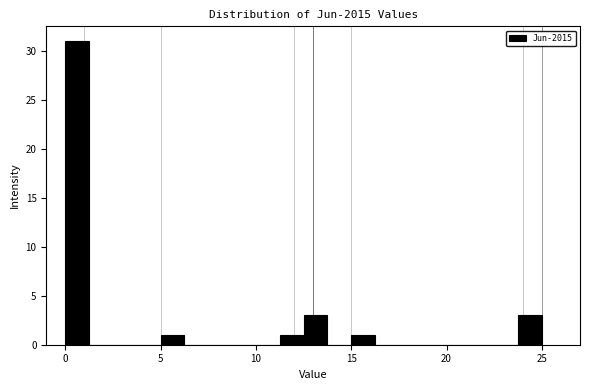

Read against the x-axis, roughly where is the centre of the tallest bar?

0.5